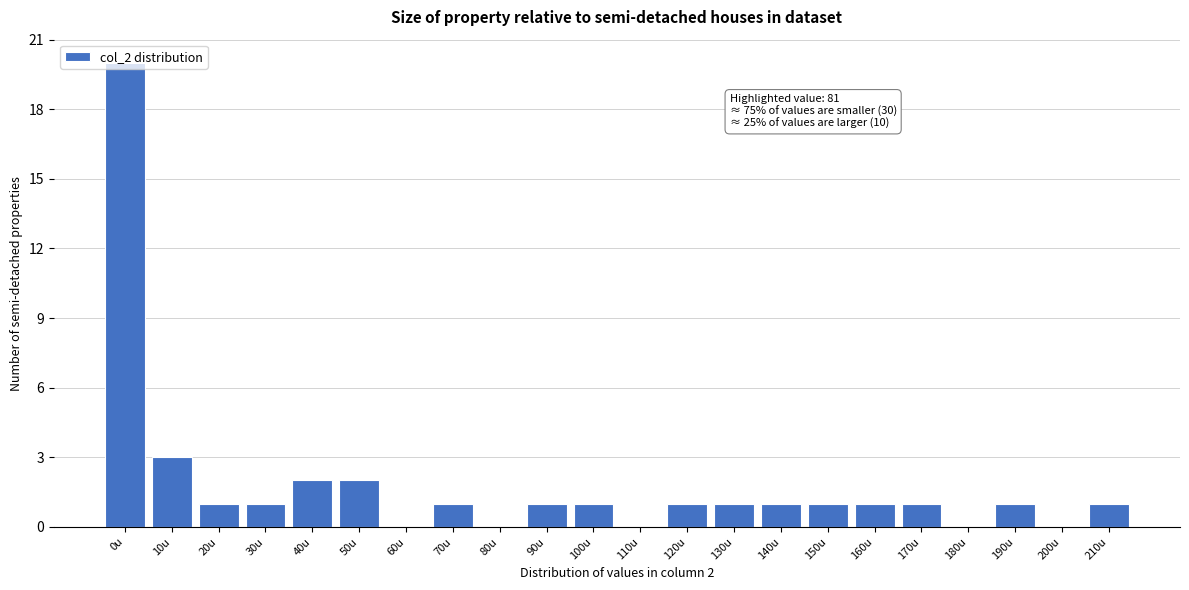

True or false: the data shows 2 at 40u.

True